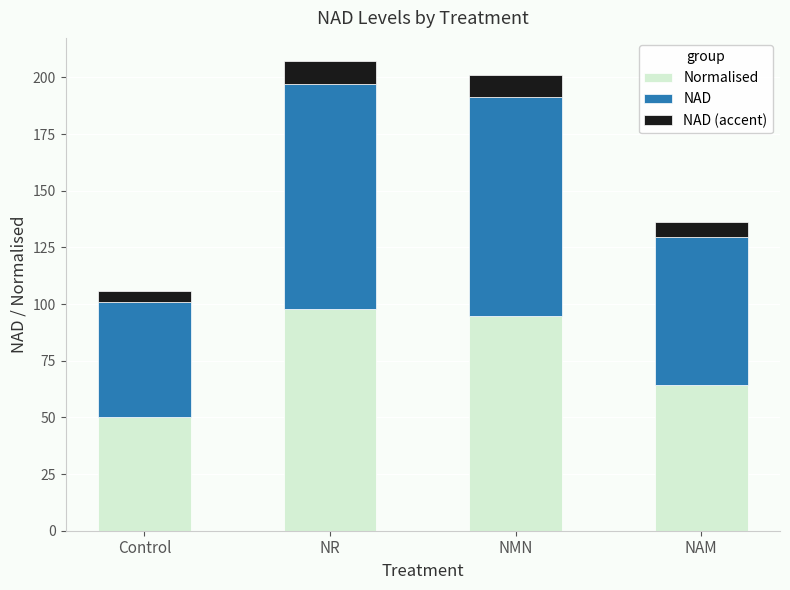

At which label does Normalised reach its minimum?

Control